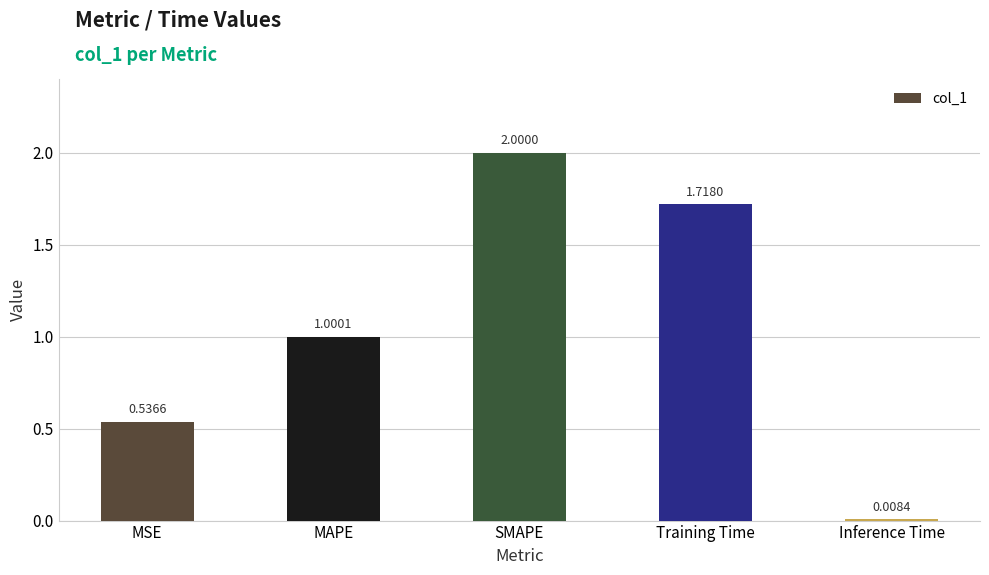

List the labels in order of value, smallest first.

Inference Time, MSE, MAPE, Training Time, SMAPE